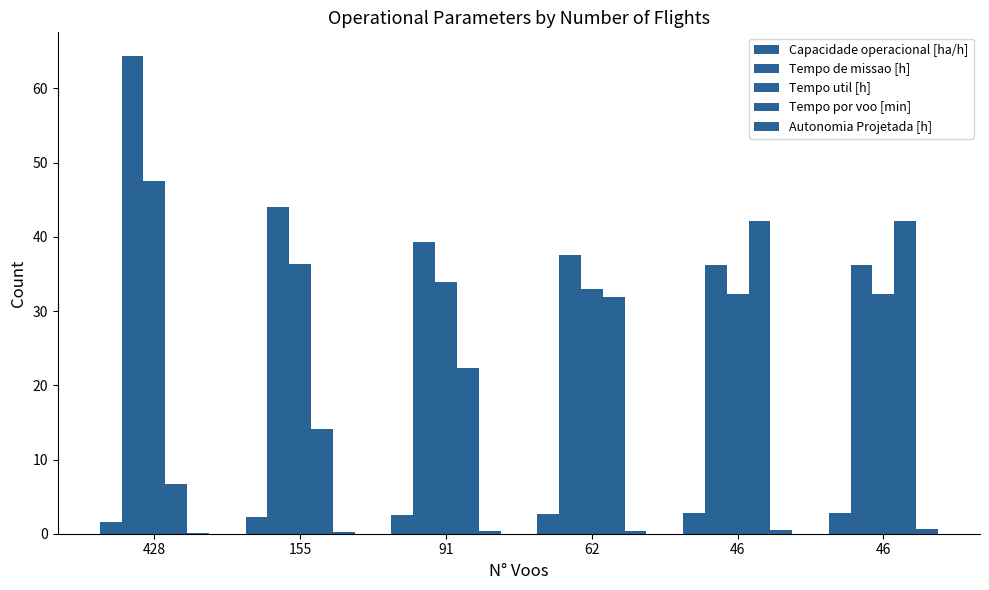

How many categories are shown in the chart?

6